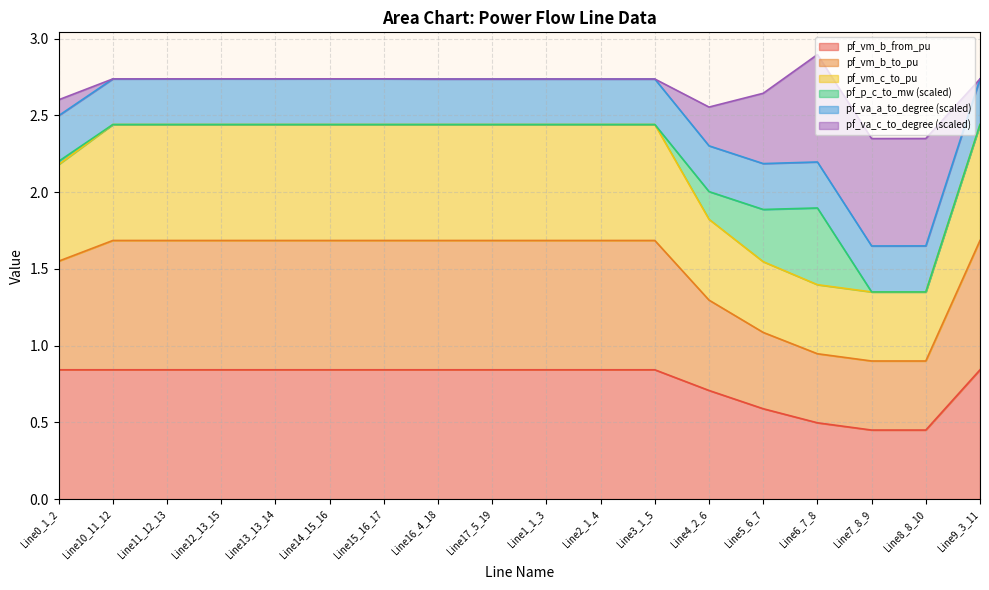

What are all the series names shown in the legend?

pf_vm_b_from_pu, pf_vm_b_to_pu, pf_vm_c_to_pu, pf_p_c_to_mw (scaled), pf_va_a_to_degree (scaled), pf_va_c_to_degree (scaled)